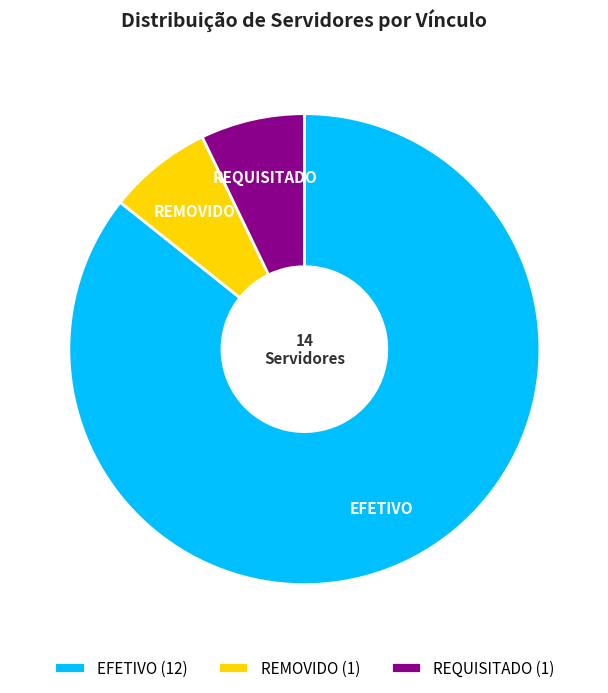

Is the sum of REQUISITADO (1) and REMOVIDO (1) greater than half?

No